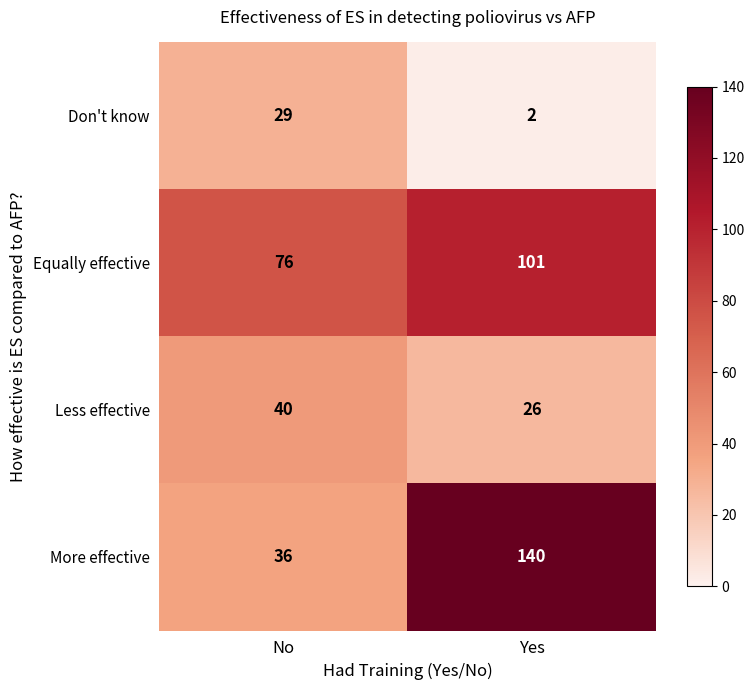

What value does the Less effective series have at Yes, to the nearest 10?

30